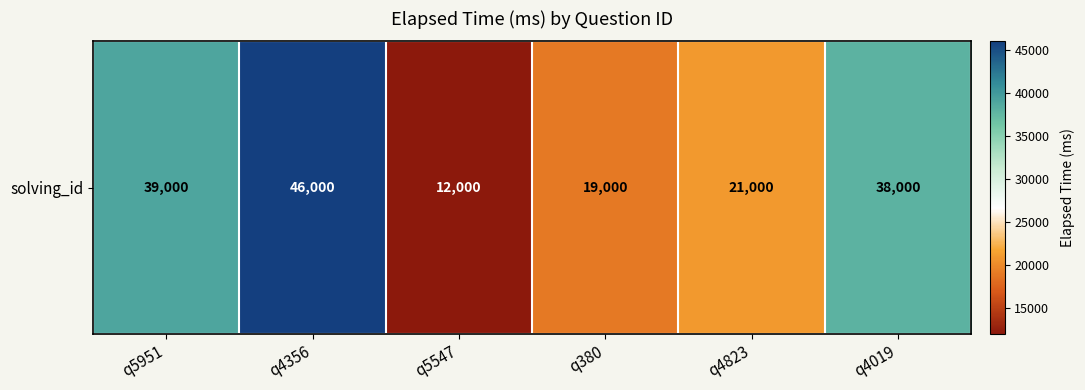

Read the value at q4019, to the nearest 10.

38000